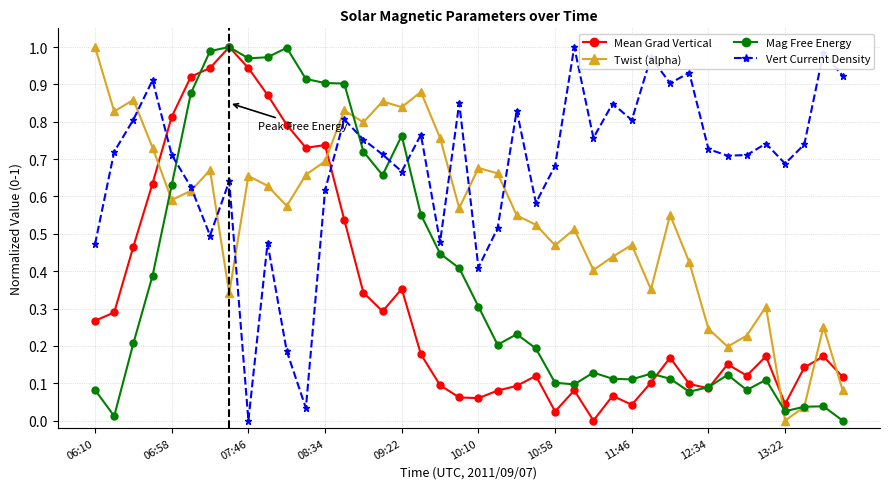

How many times do Vert Current Density and Mean Grad Vertical cross each other?

2